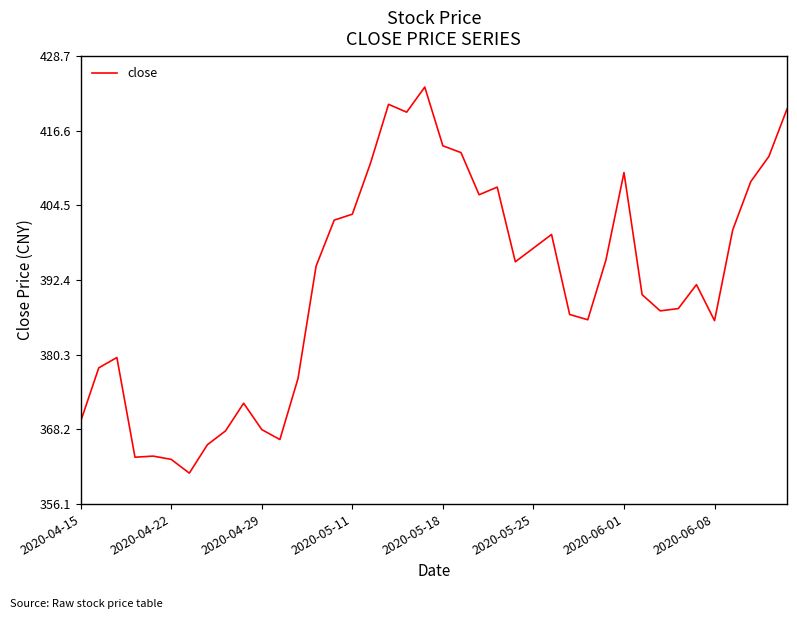

What is the greatest value displayed?

423.7